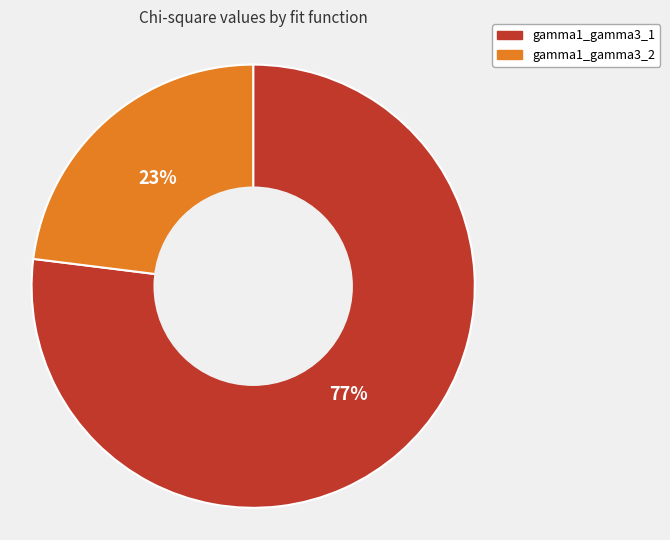

Count the number of slices in the pie.

2